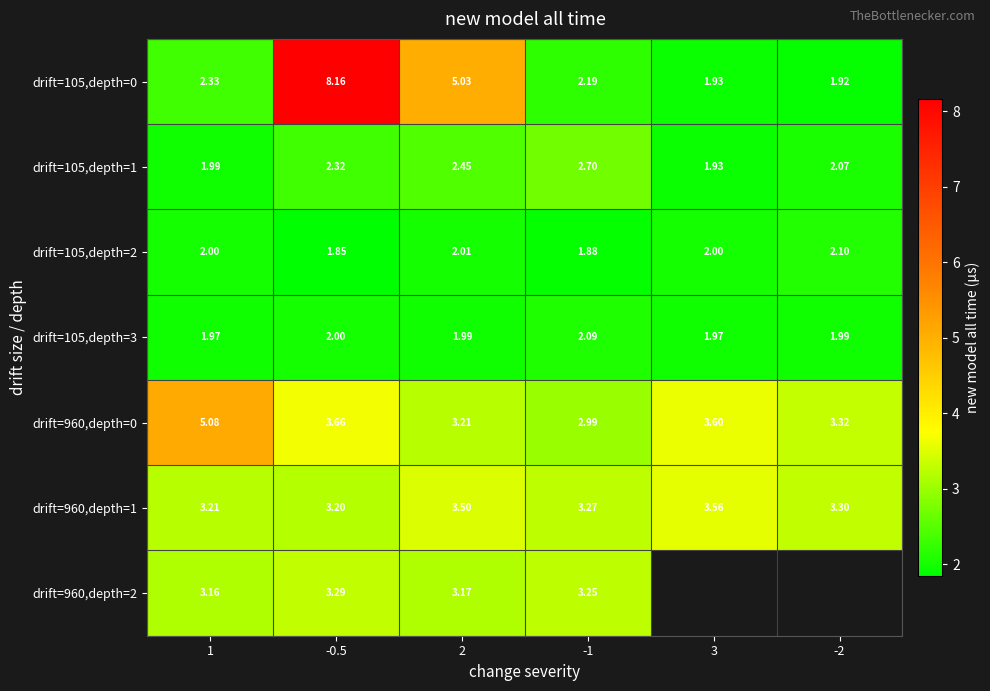

What is the spread (max minus min) of values at -2?

1.4